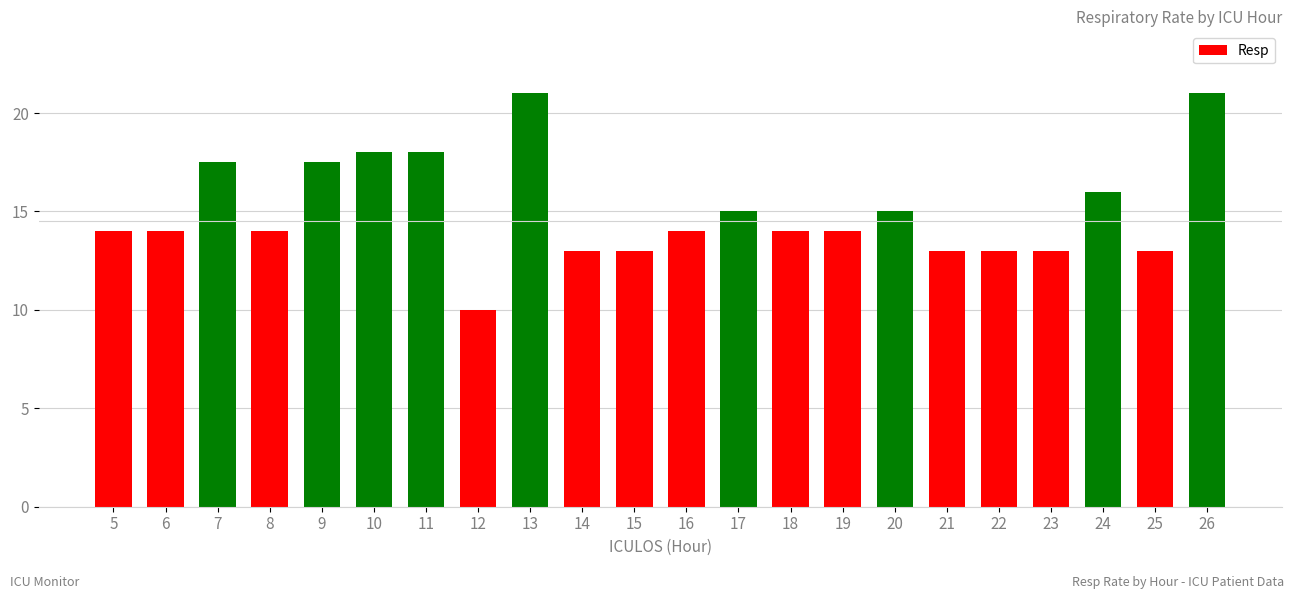

What is the smallest value displayed?

10.0